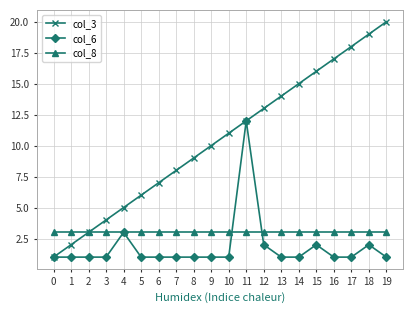

Reading left to right, what are all the values shown in this chart?

col_3: 0=1	1=2	2=3	3=4	4=5	5=6	6=7	7=8	8=9	9=10	10=11	11=12	12=13	13=14	14=15	15=16	16=17	17=18	18=19	19=20
col_6: 0=1	1=1	2=1	3=1	4=3	5=1	6=1	7=1	8=1	9=1	10=1	11=12	12=2	13=1	14=1	15=2	16=1	17=1	18=2	19=1
col_8: 0=3	1=3	2=3	3=3	4=3	5=3	6=3	7=3	8=3	9=3	10=3	11=3	12=3	13=3	14=3	15=3	16=3	17=3	18=3	19=3